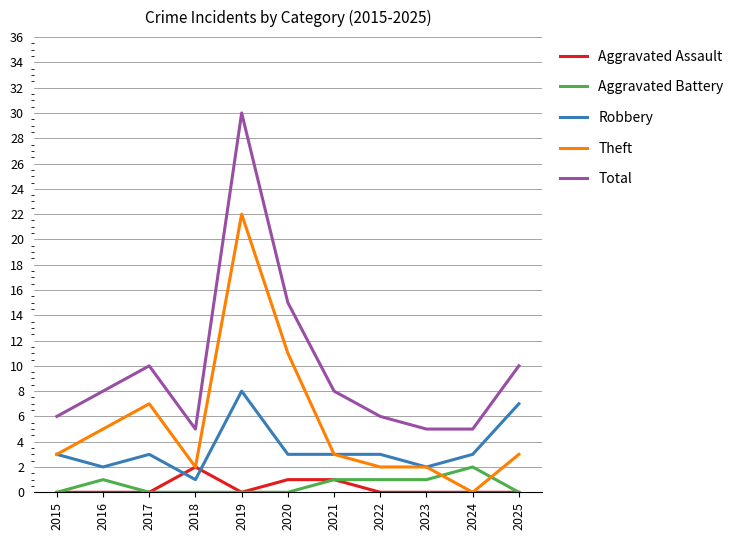

The value of Theft at 2015 is 5. True or false?

False